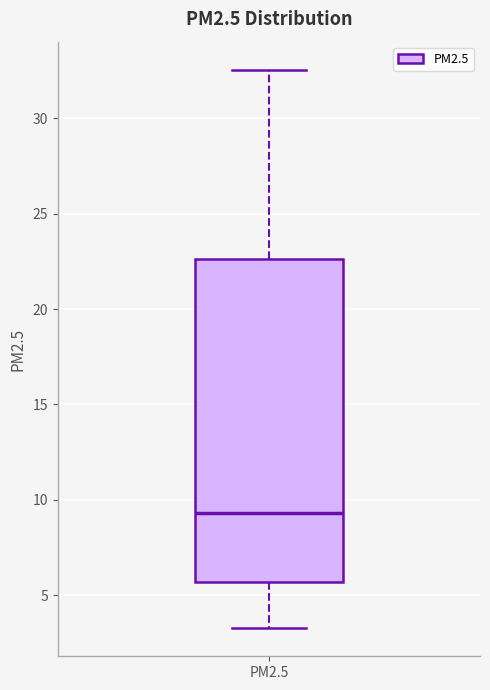

Read this box plot against the y-axis: the position of the median line, the range covered by the box, and the ends of both whiskers. The values are not printed on the chart, so give them approximately, as read against the axis.

median 9.5, box 5.5 to 22.5, whiskers 3.5 to 32.5